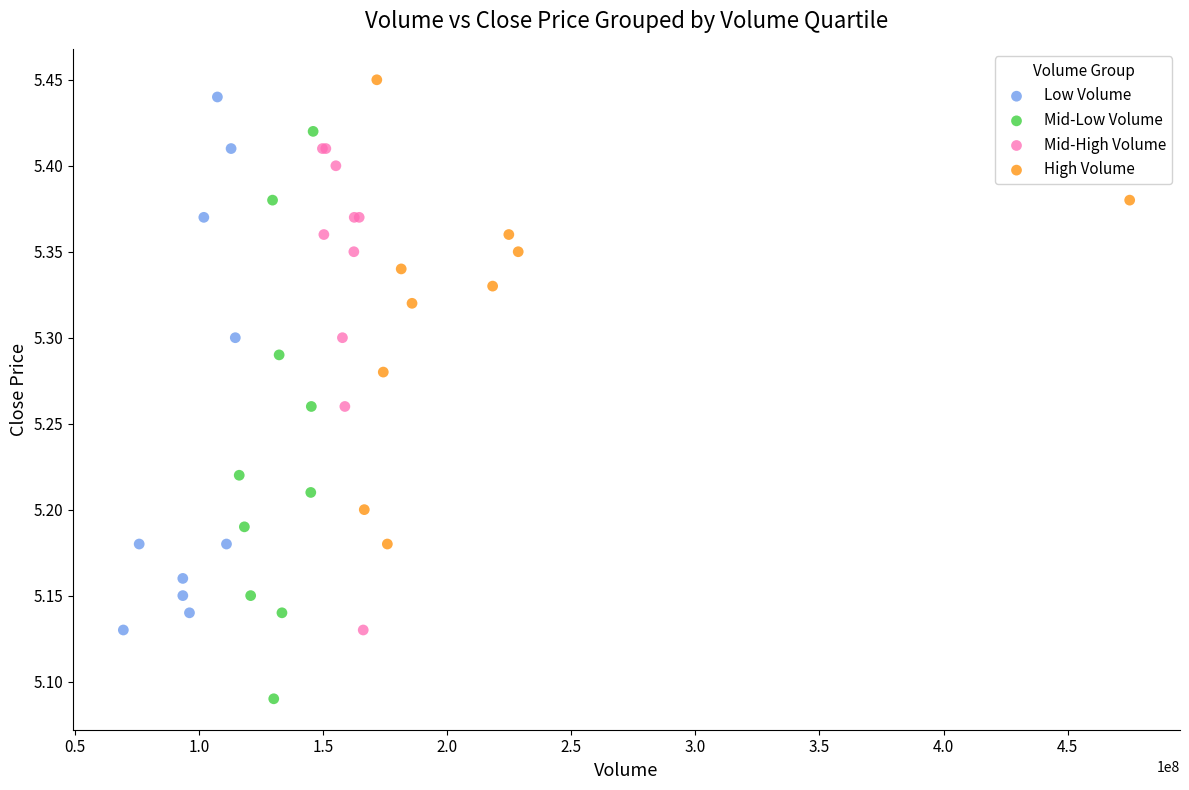

Which series contains the lowest Y value?

Mid-Low Volume